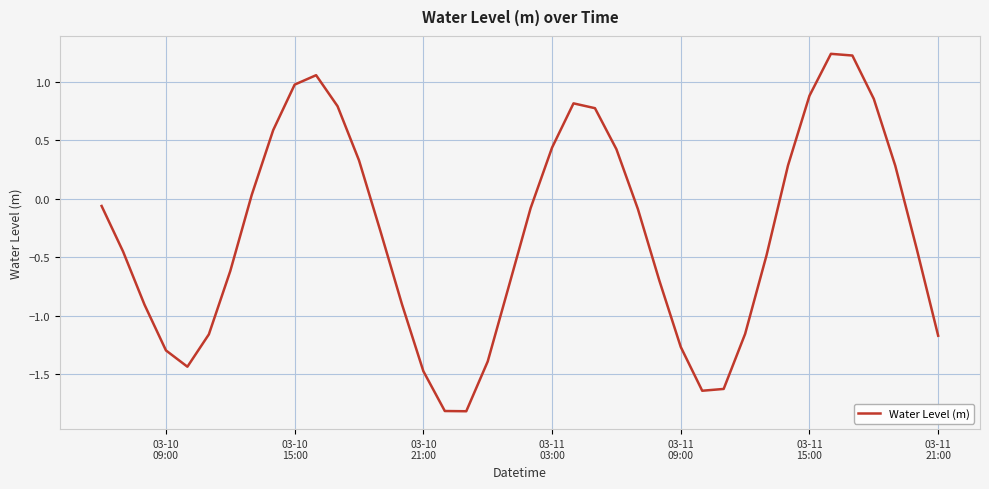

What is the minimum value shown in the chart?

-1.8